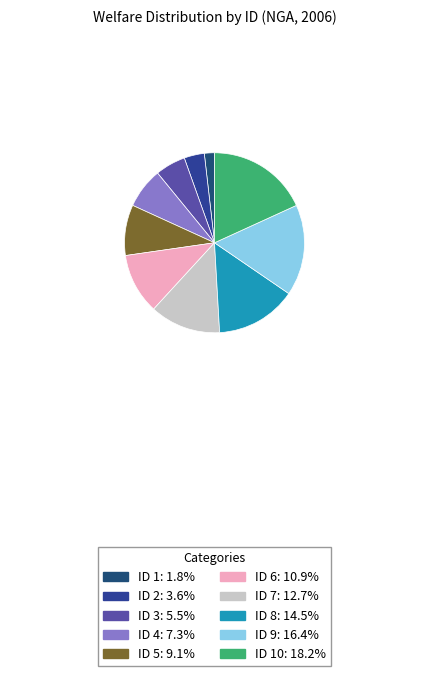

To the nearest percent, what is the difference between the largest and smallest slice percentages?

16%